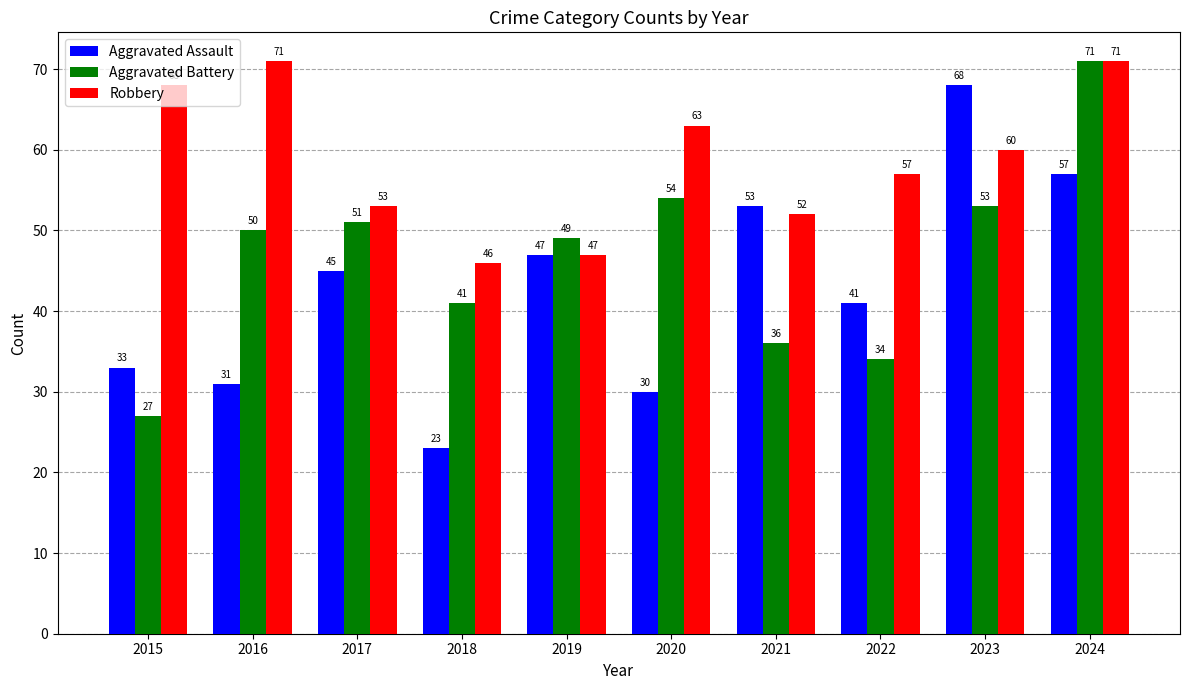

How many data points in Aggravated Assault are less than 45?

5